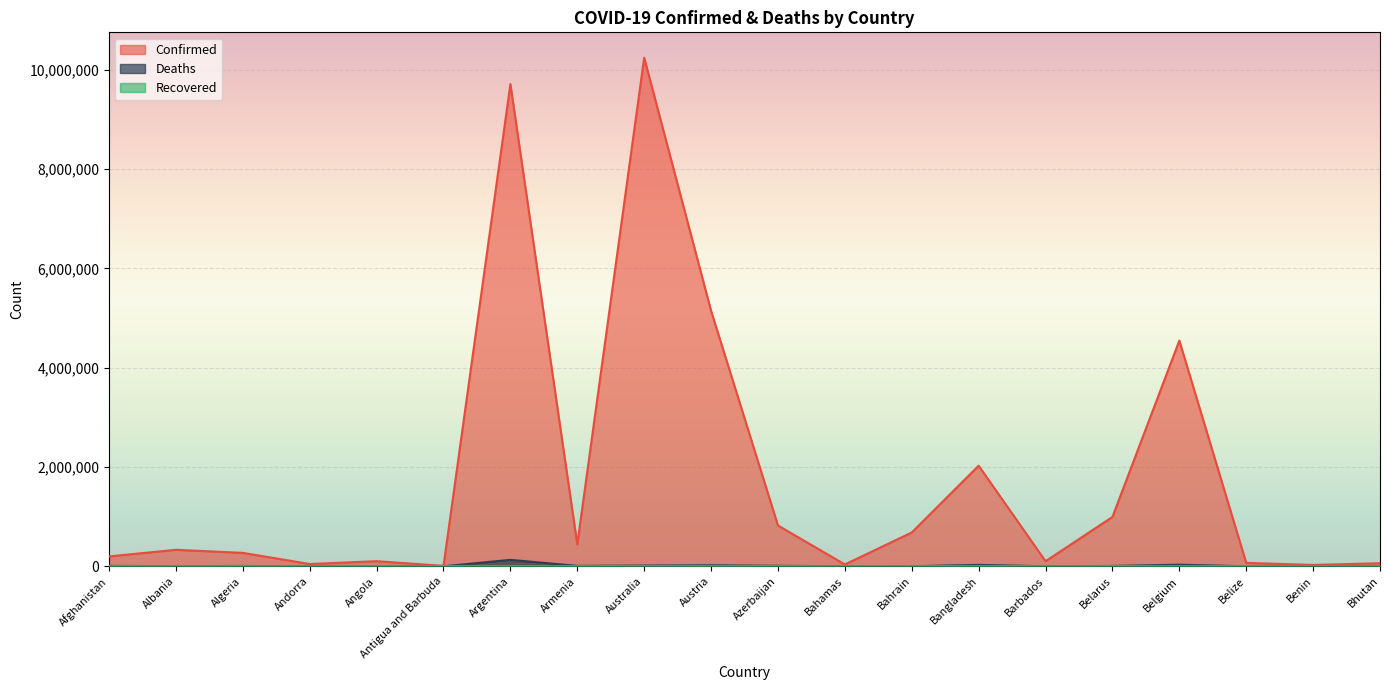

At which category does Confirmed reach its first local valley?

Andorra